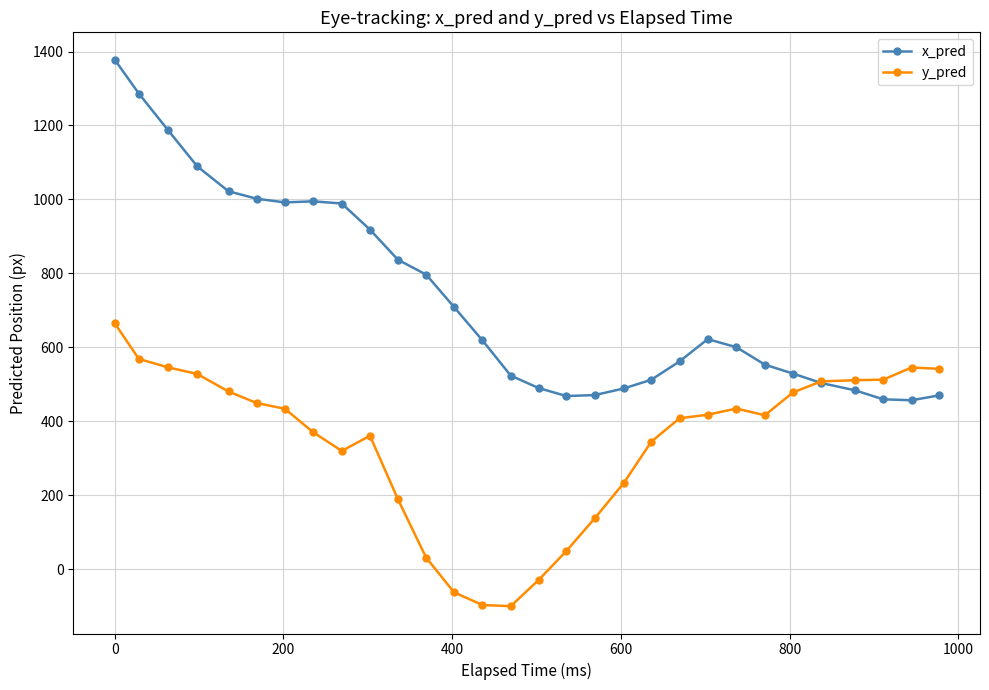

Which series has the largest total across all categories?

x_pred